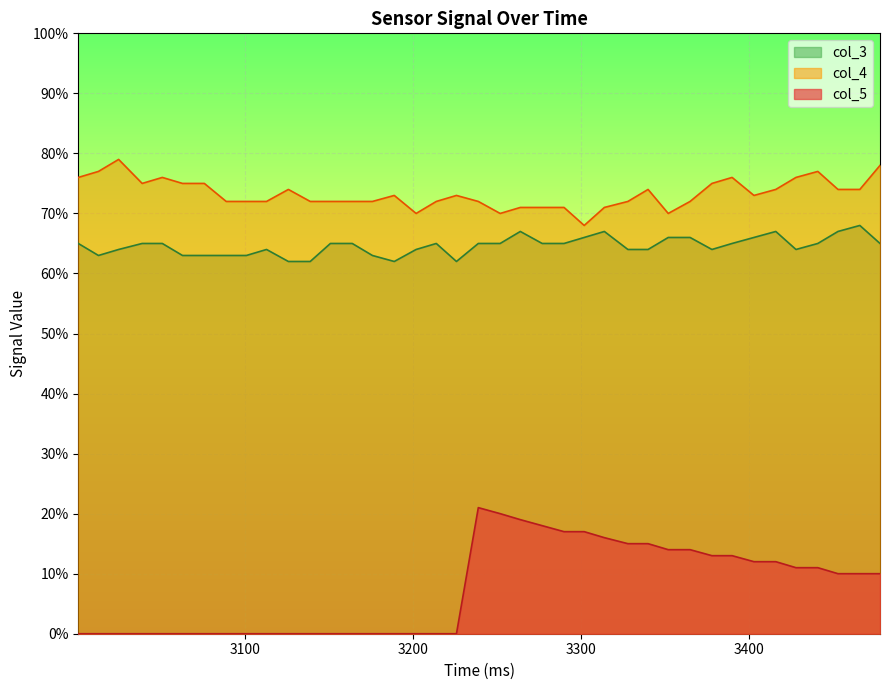

List the series in order of their peak value, highest first.

col_4, col_3, col_5